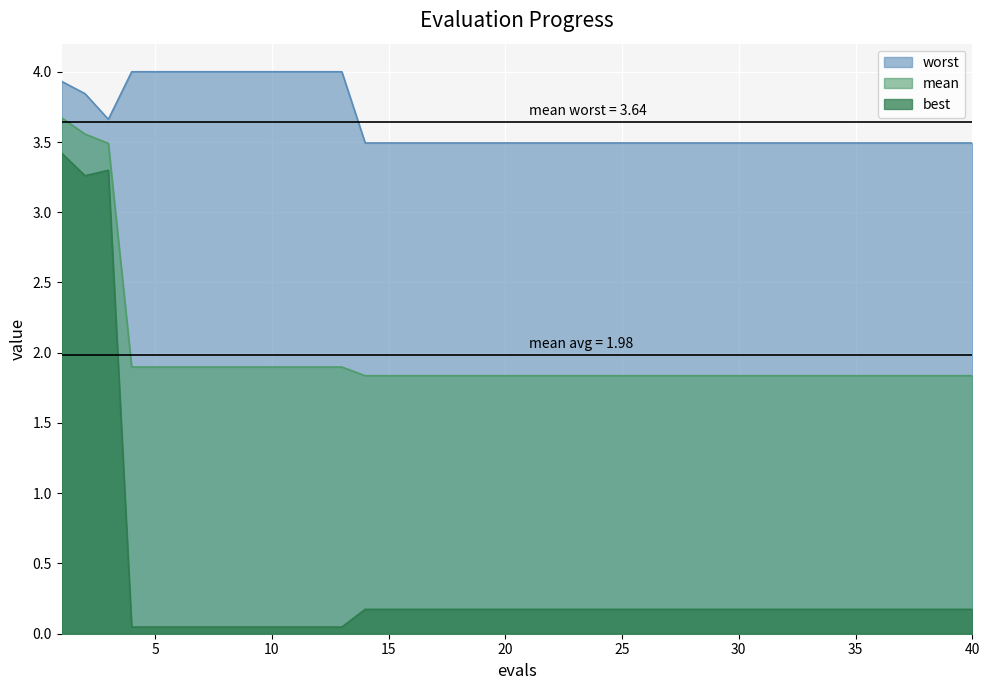

Rank the series by their average value, from lowest to highest.

best, mean, worst